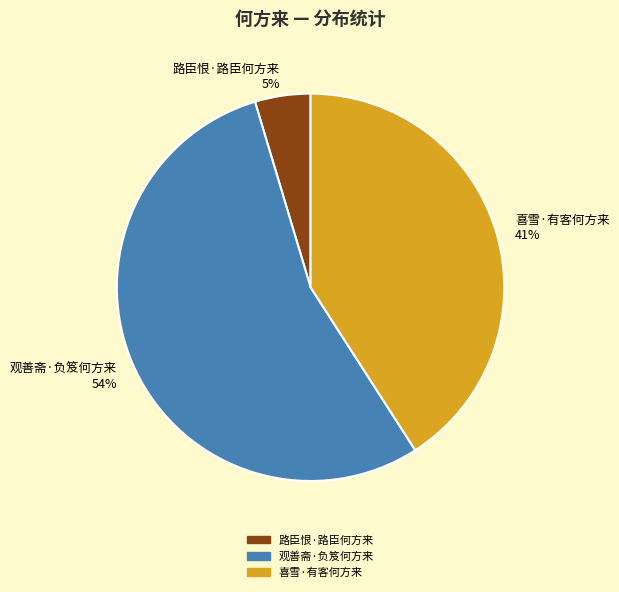

Is the sum of 观善斋·负笈何方来 and 路臣恨·路臣何方来 greater than half?

Yes